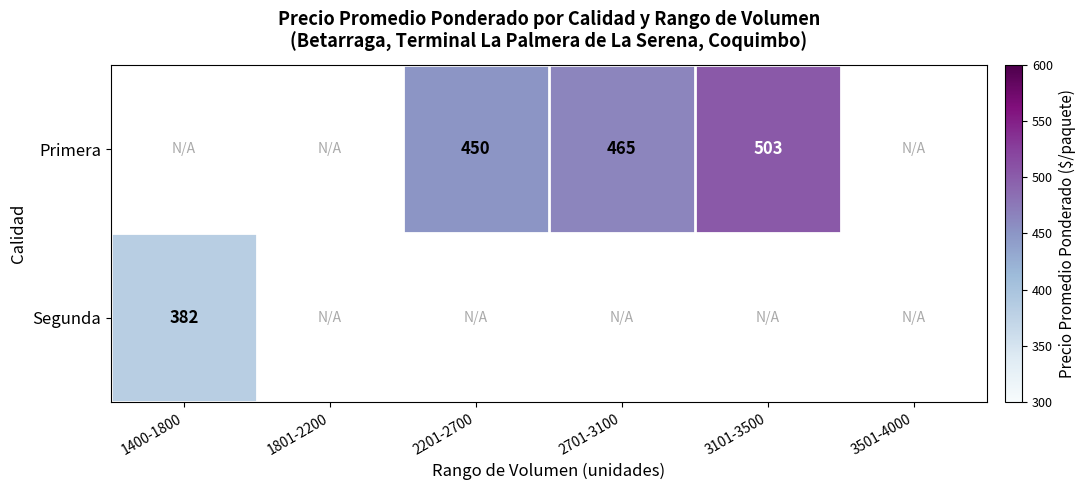

Is it true that Primera equals 745 at 2201-2700?

False